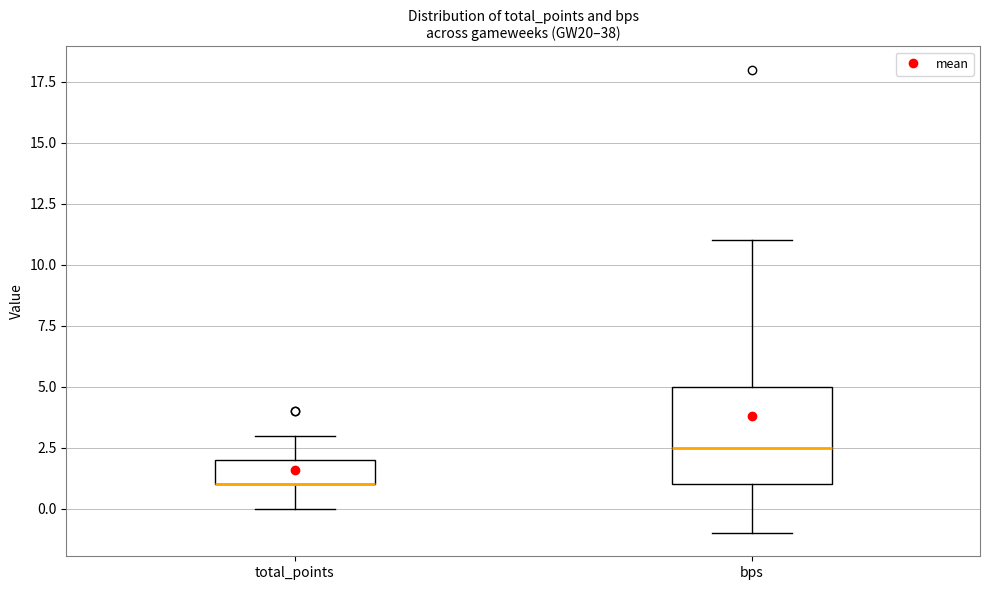

Where does the lower whisker of the box for total_points end on the y-axis? The values are not printed on the chart, so give them approximately, as read against the axis.

0.0